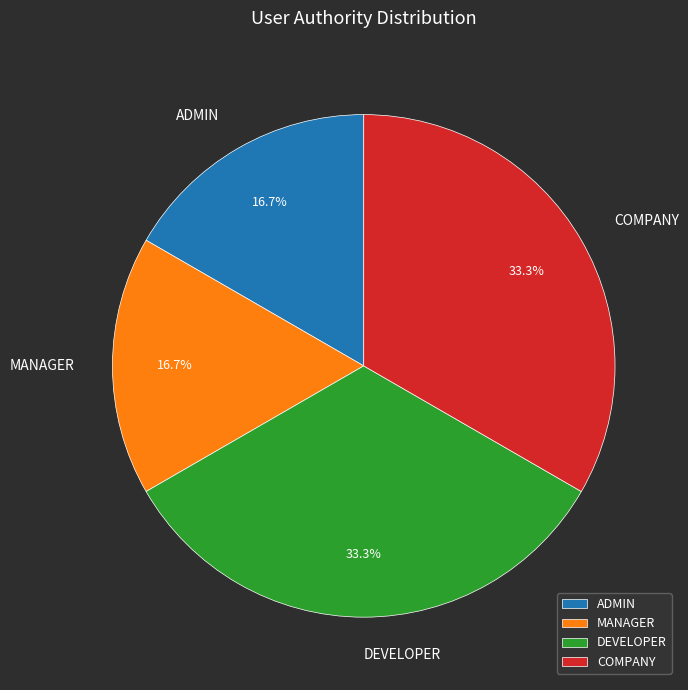

How much of the chart is everything except MANAGER?

83.3%